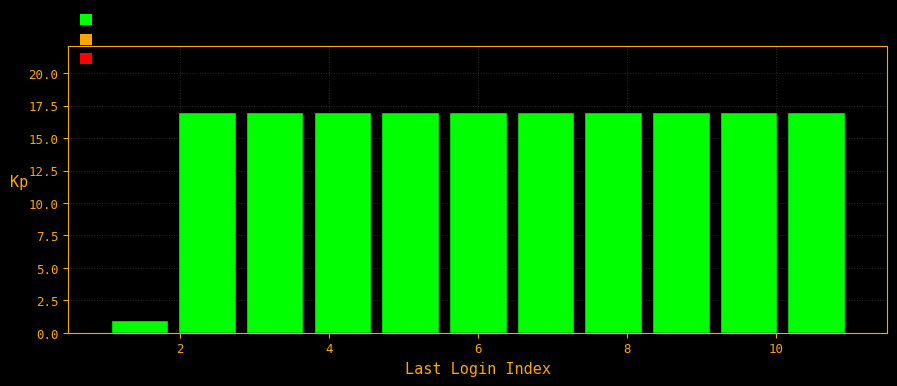

Reading left to right, list every bar in this chart as the range it spans on the x-axis followed by its height. Neither the bar edges nor the heights are printed on the chart, so give them approximately, as read against the axes.

1.0 to 2.0: 1
2.0 to 2.8: 17
2.8 to 3.8: 17
3.8 to 4.6: 17
4.6 to 5.6: 17
5.6 to 6.4: 17
6.4 to 7.4: 17
7.4 to 8.2: 17
8.2 to 9.2: 17
9.2 to 10.0: 17
10.0 to 11.0: 17